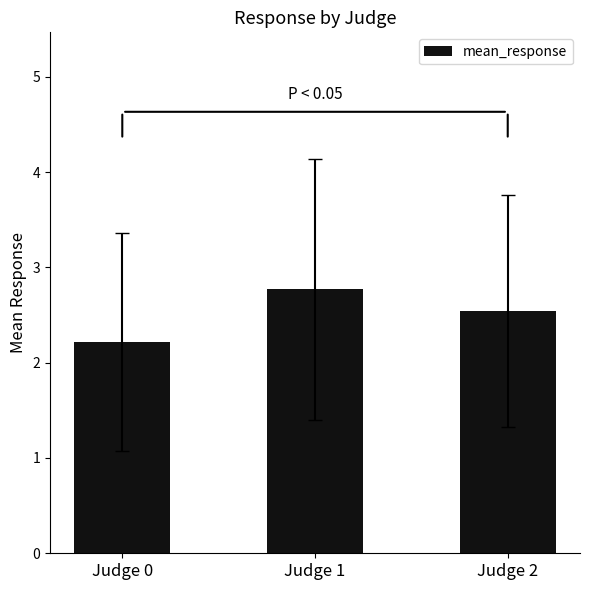

The value at Judge 0 is 2.2. True or false?

True